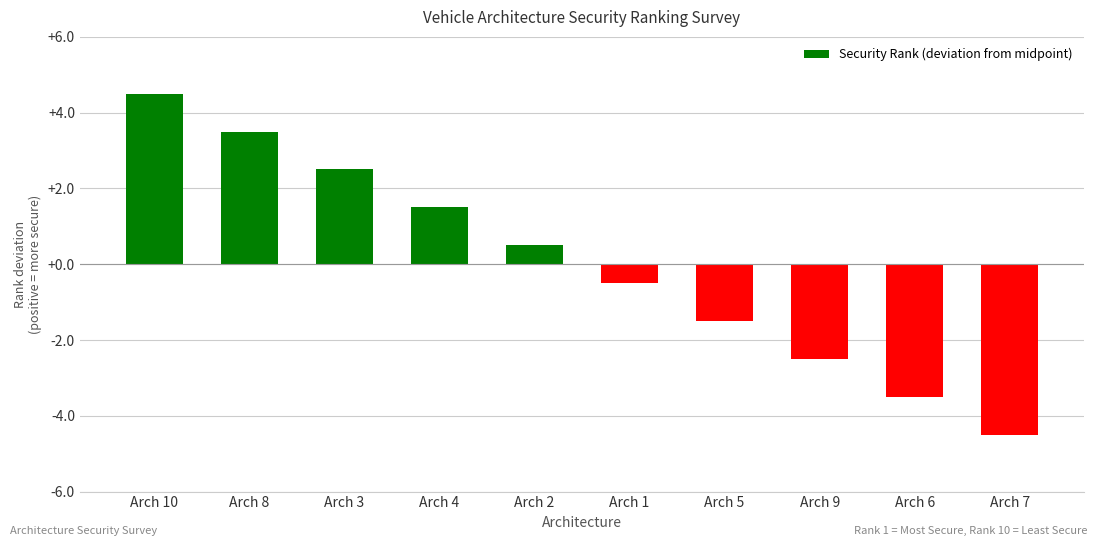

What is the difference between the maximum and minimum values?

9.0